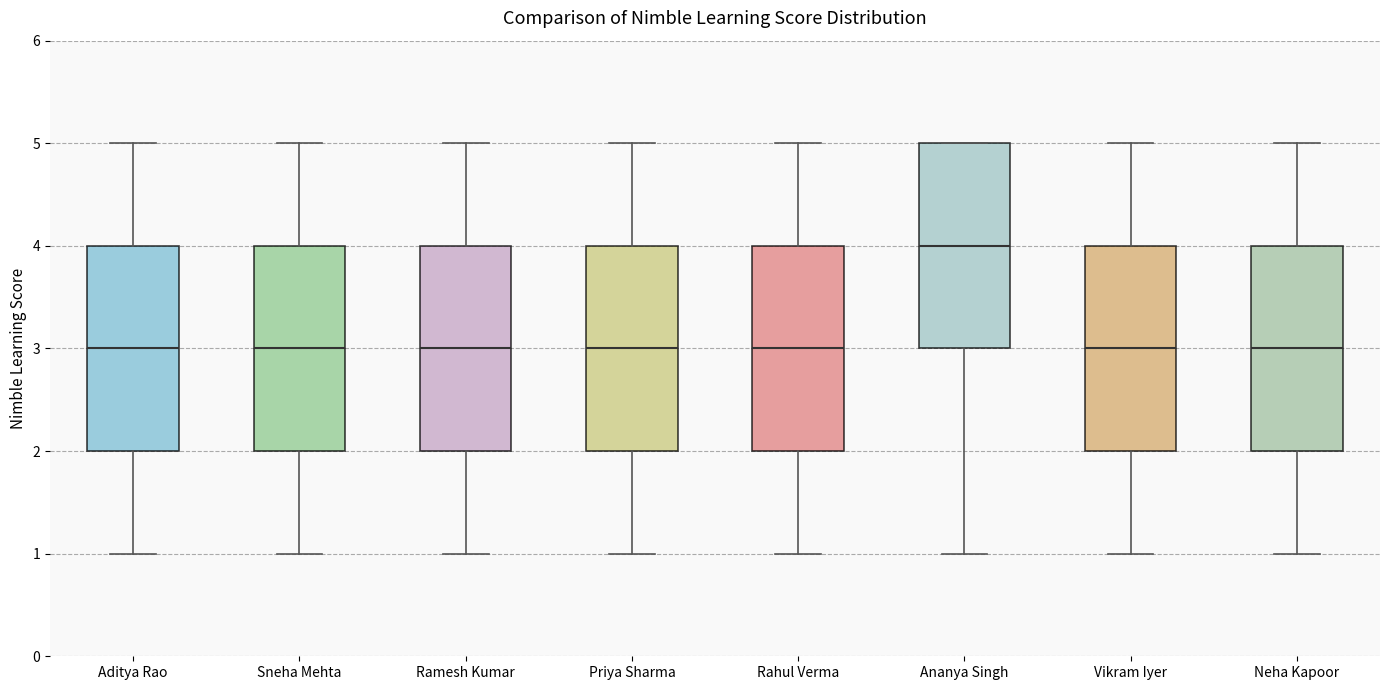

Where does the lower whisker of the box for Ananya Singh end on the y-axis? The values are not printed on the chart, so give them approximately, as read against the axis.

1